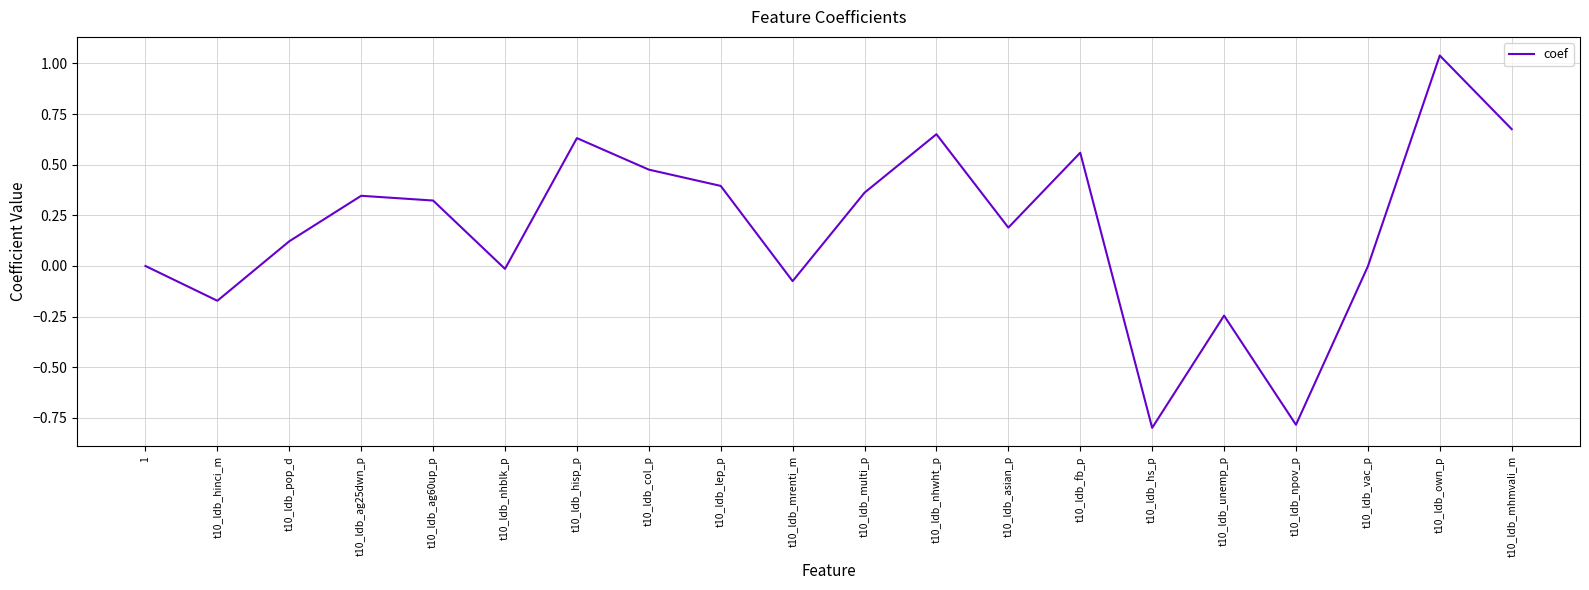

How many lines are shown in the chart?

1